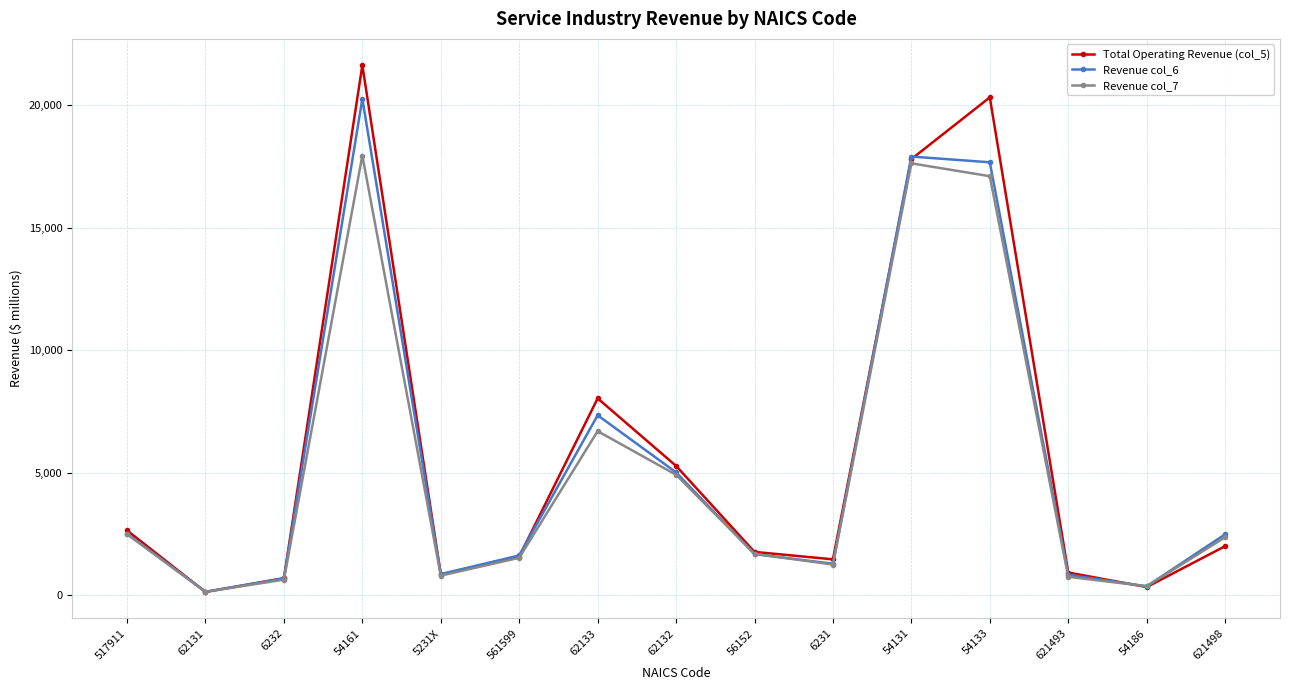

True or false: Revenue col_7 has more than 2 interior local peaks.

True